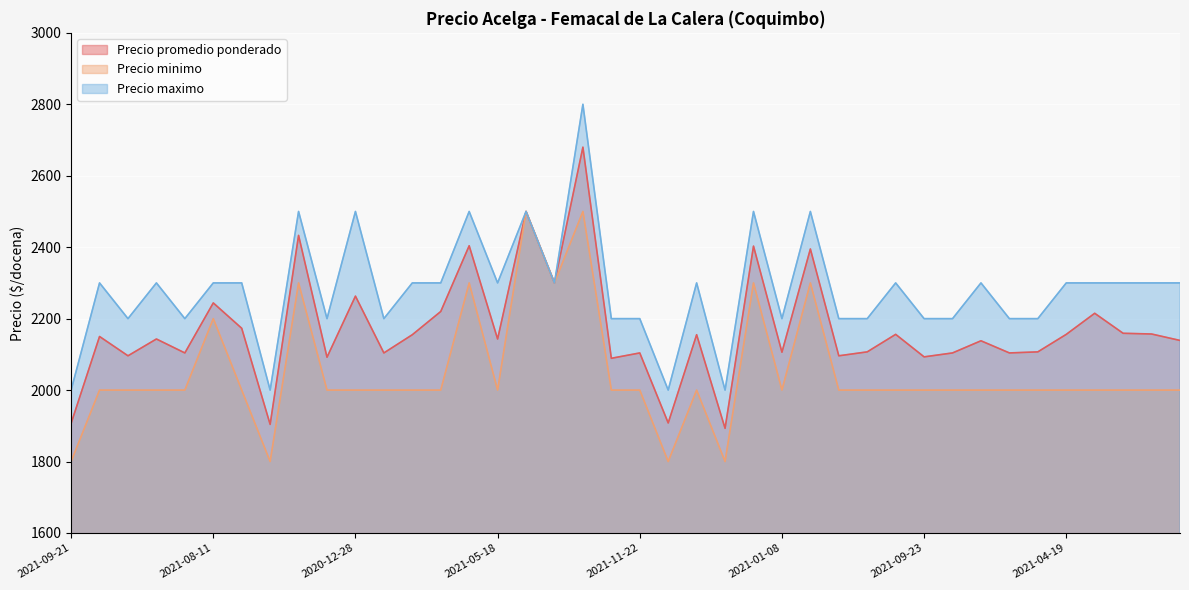

At which category does the chart reach its peak across all series?

2021-12-22